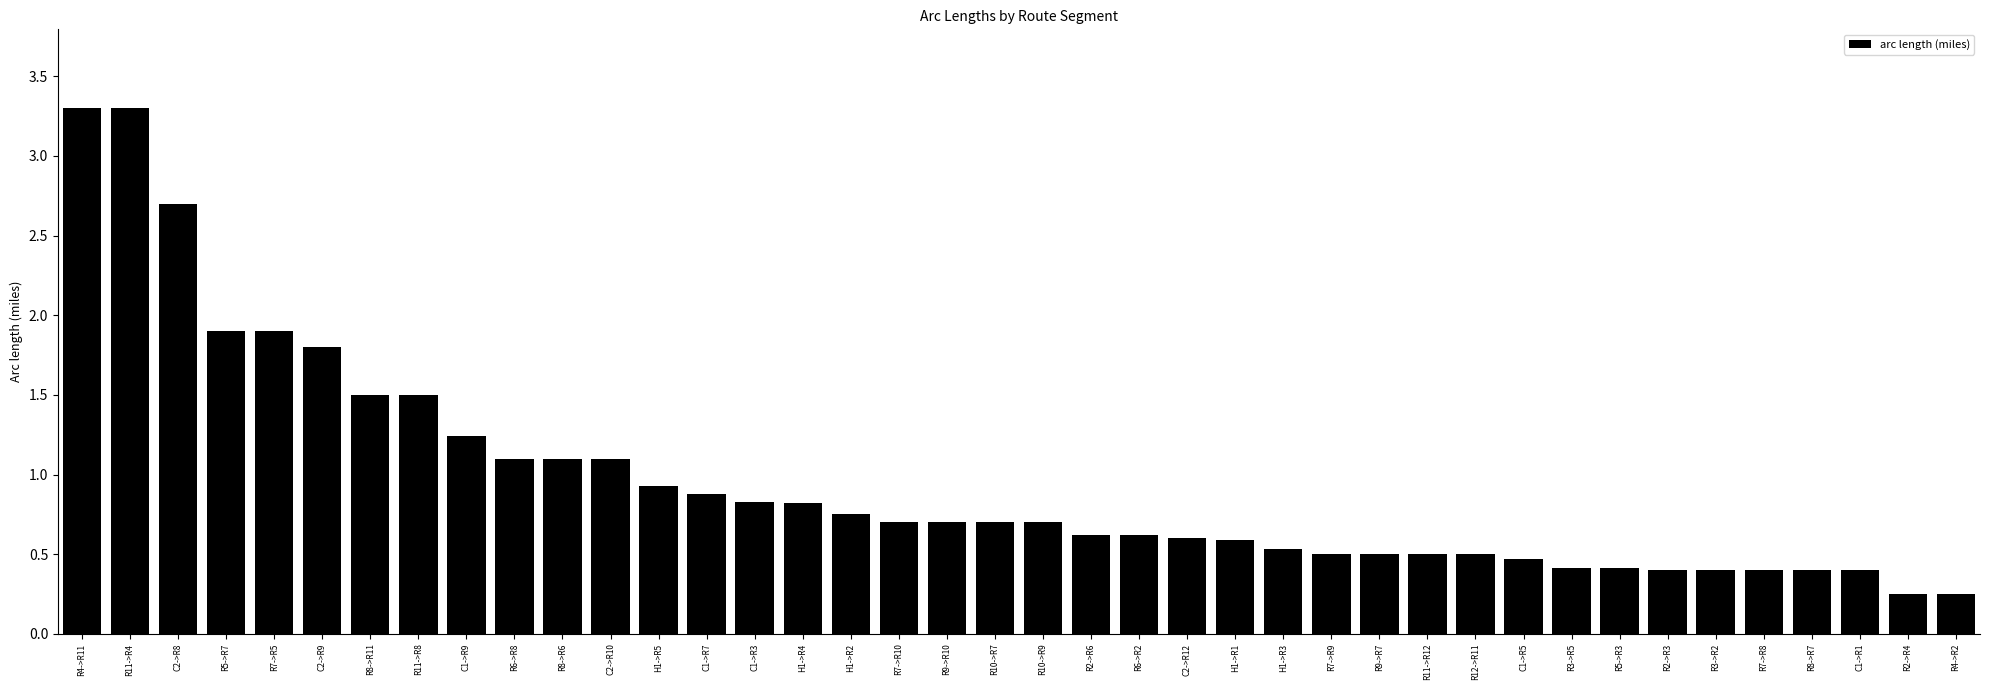

What is the average value?

1.0